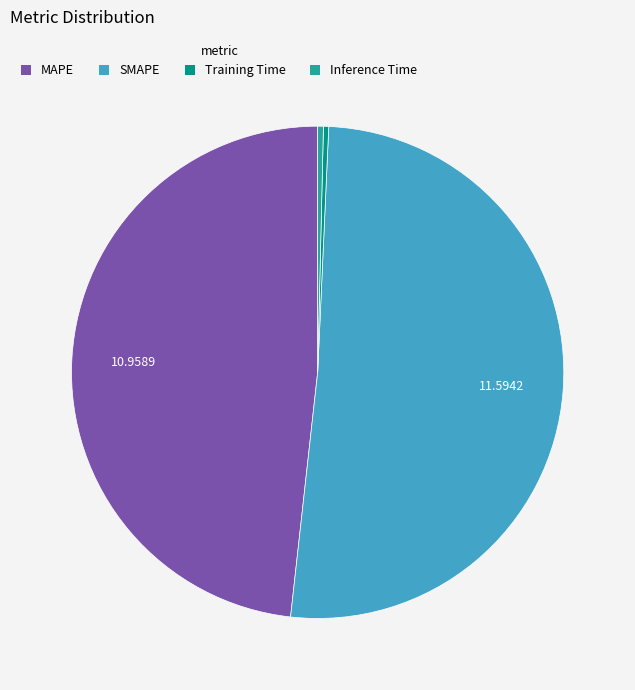

Do Training Time and MAPE together represent more than half of the pie?

No